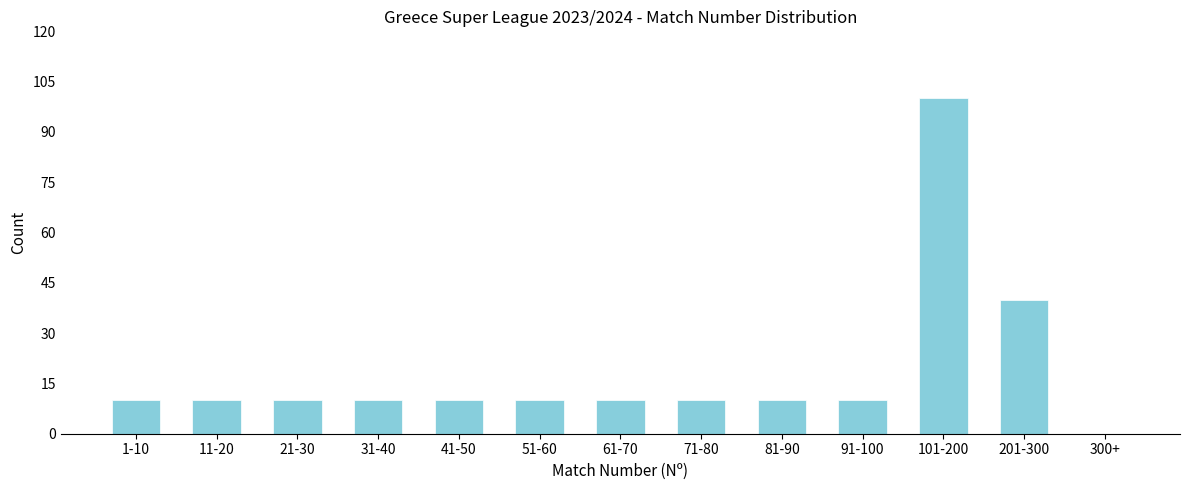

Reading left to right, transcribe all the data shown in this chart.

1-10=10	11-20=10	21-30=10	31-40=10	41-50=10	51-60=10	61-70=10	71-80=10	81-90=10	91-100=10	101-200=100	201-300=40	300+=0